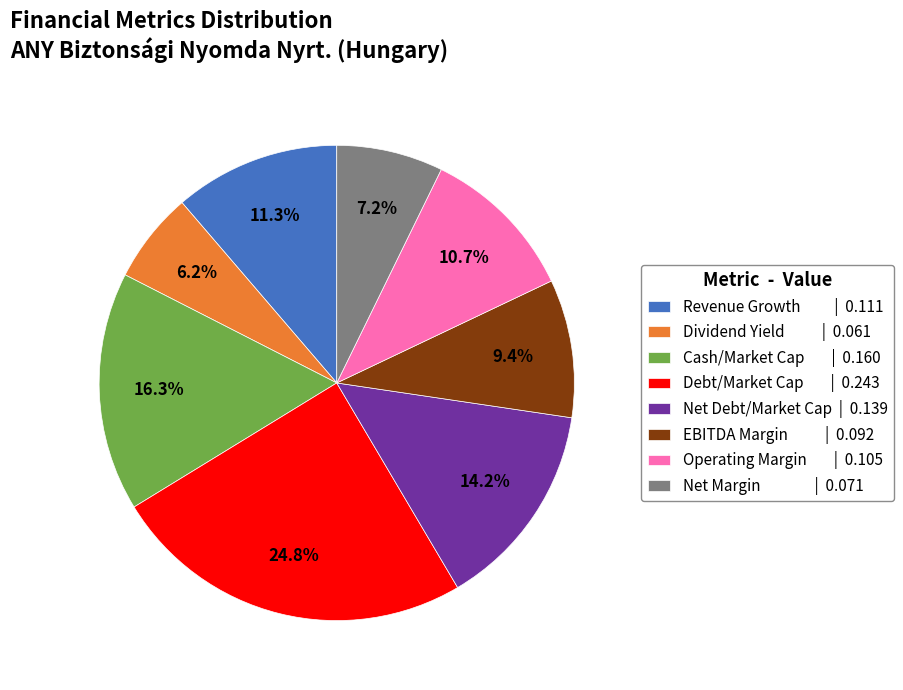

Which slice is the largest?

Debt/Market Cap | 0.243